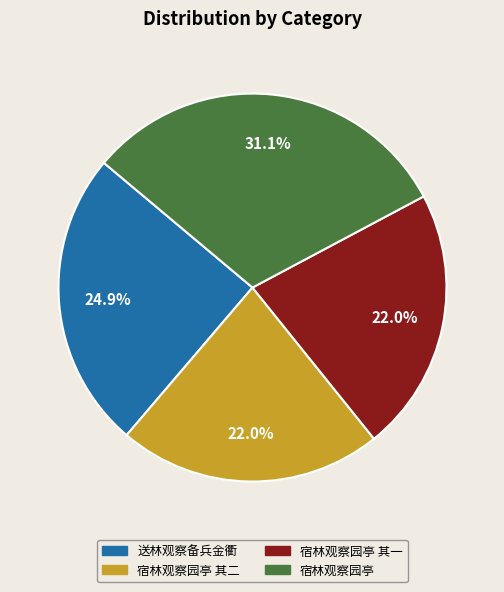

What is the largest slice in the pie chart?

宿林观察园亭